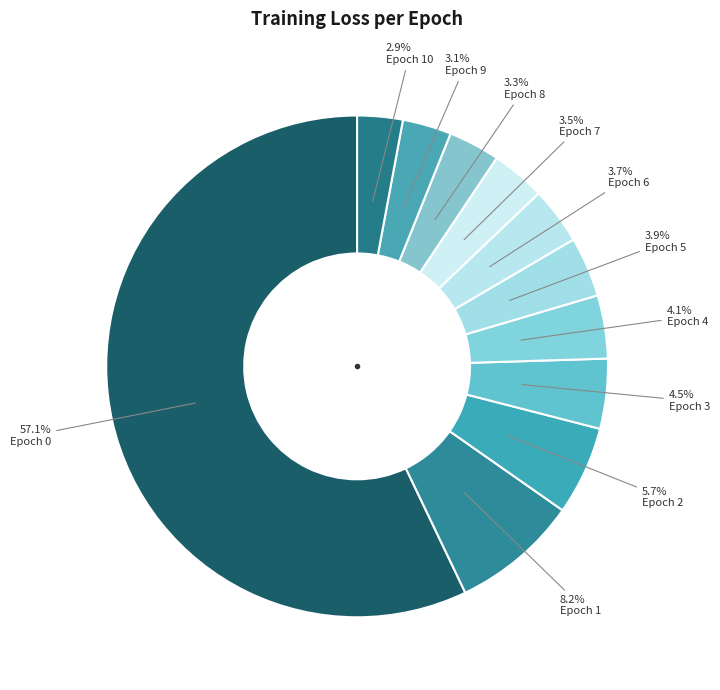

What is the smallest slice in the pie chart?

Epoch 10